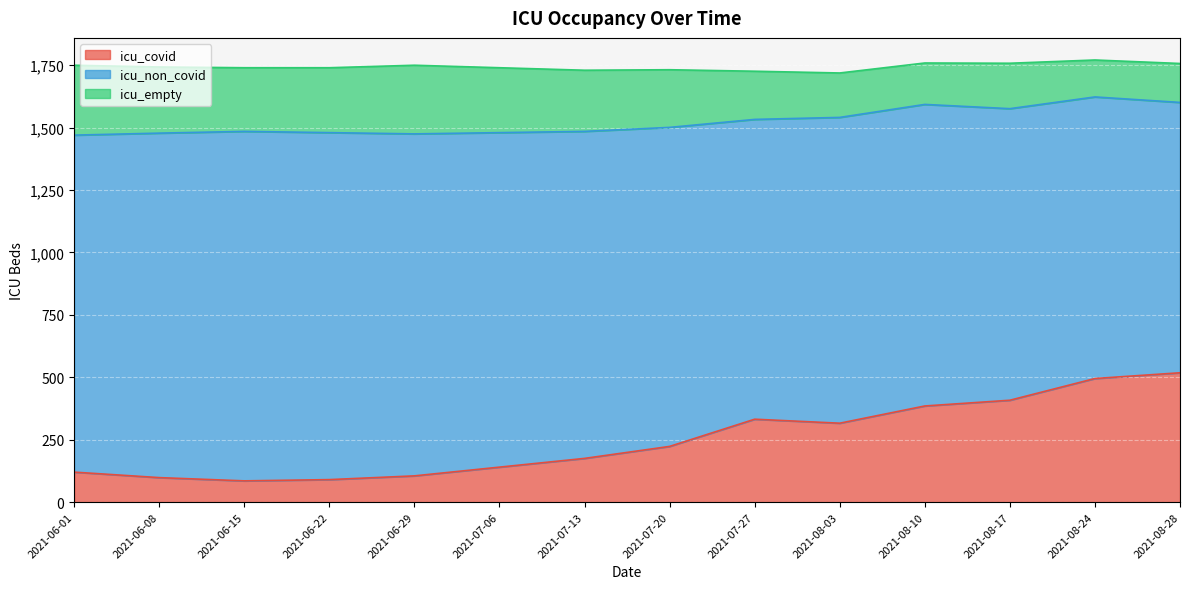

At how many categories does at least one series exceed 1116?

13